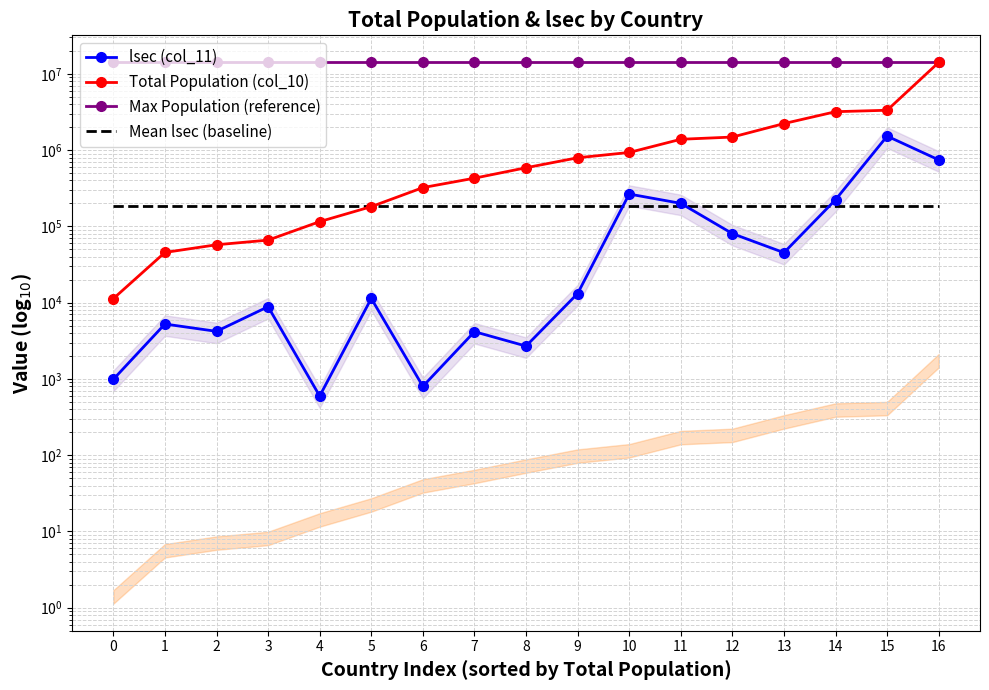

What is the smallest value displayed?

596.4